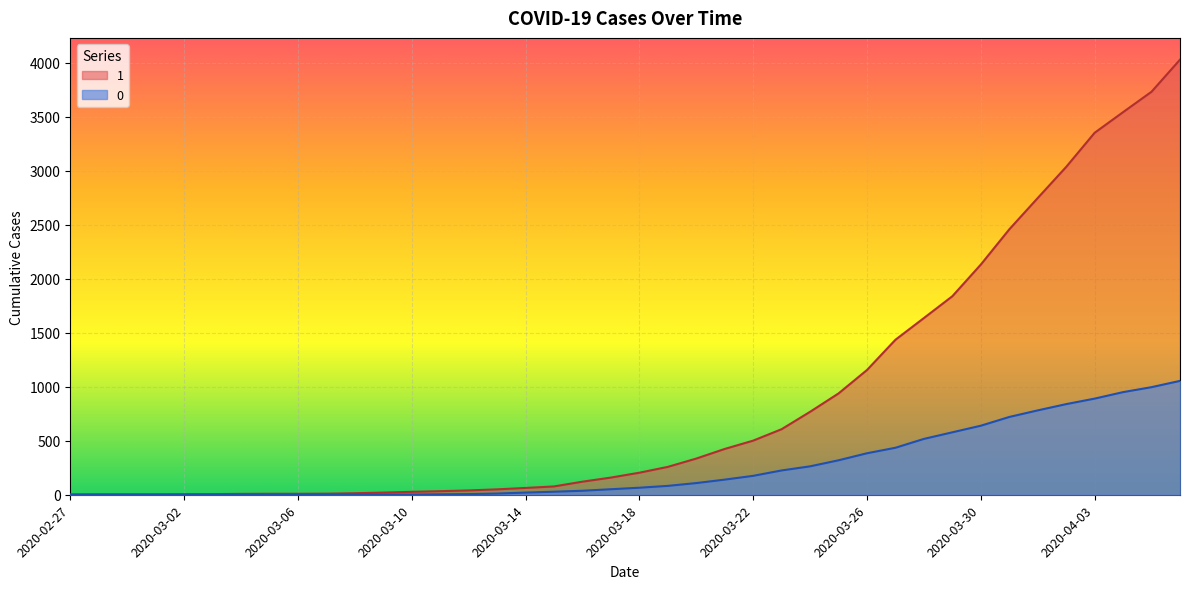

At which label is 1 closest to 2015?

2020-03-30